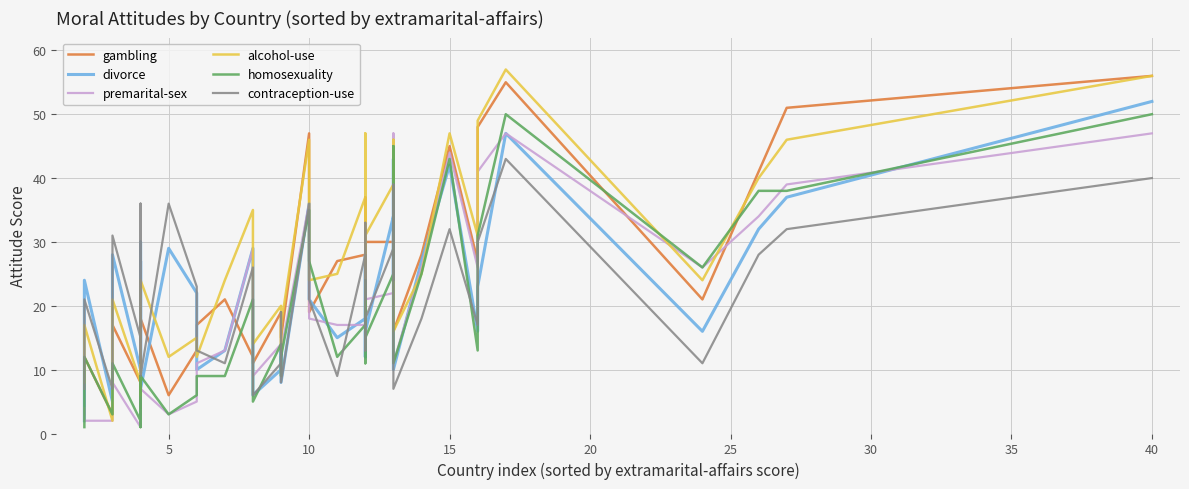

How many lines are shown in the chart?

6